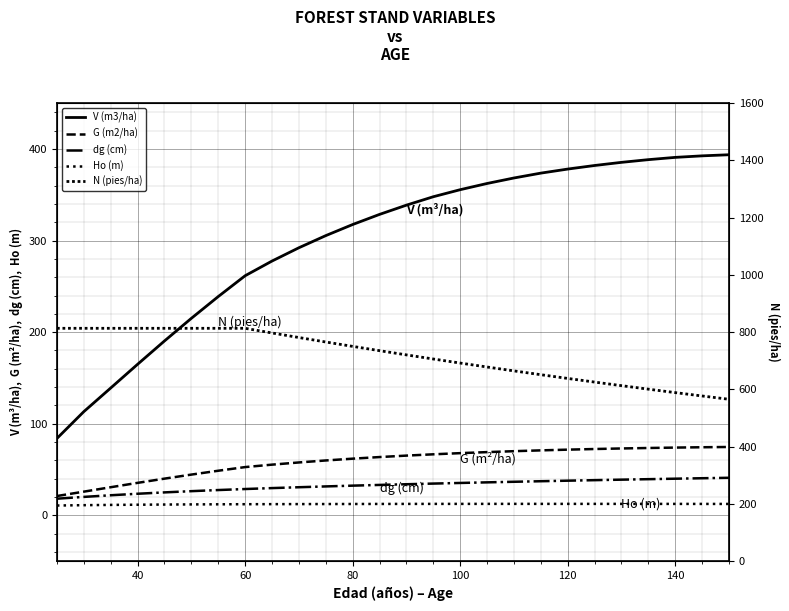

Count the number of data series in this chart.

5